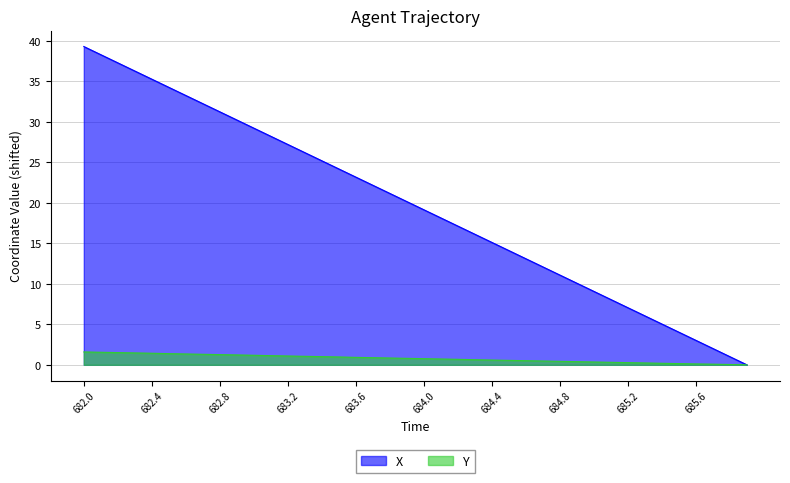

True or false: X has more than 1 points higher than both neighbors.

False